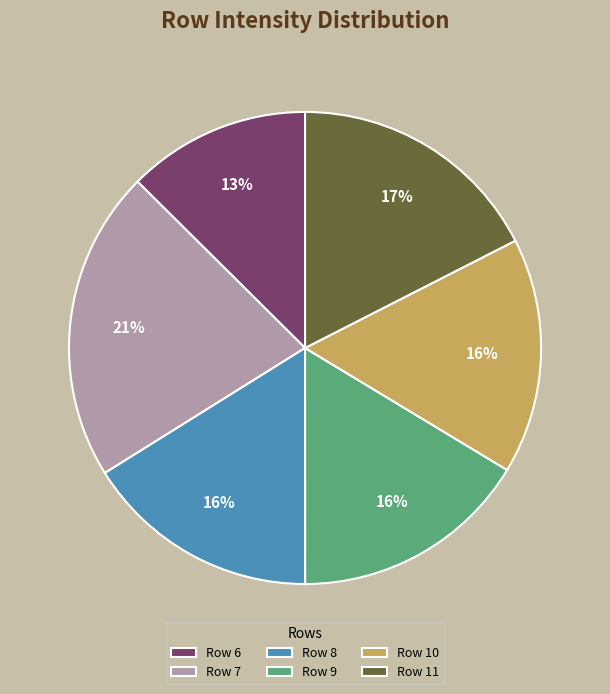

Combined, do Row 10 and Row 9 account for over 50%?

No